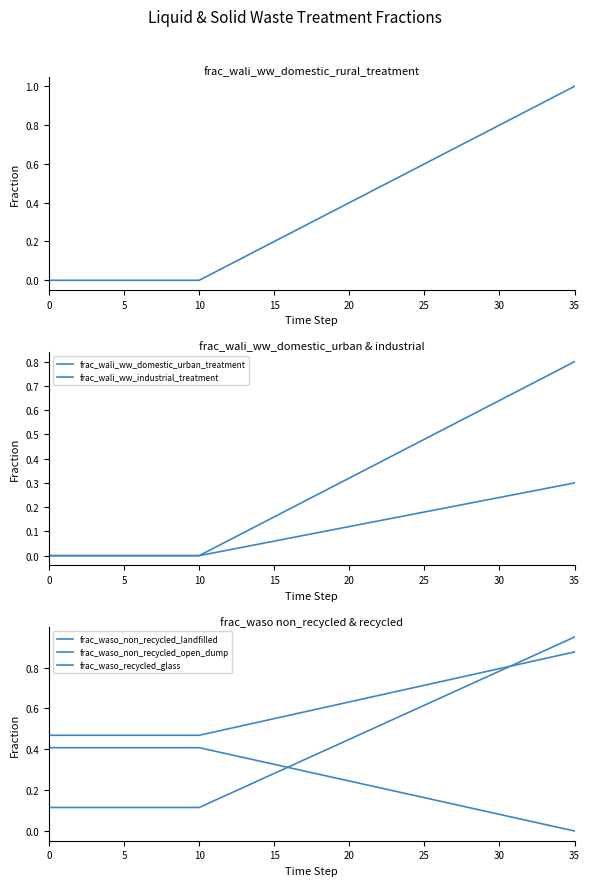

How many data points in frac_wali_ww_industrial_treatment are above 0?

25